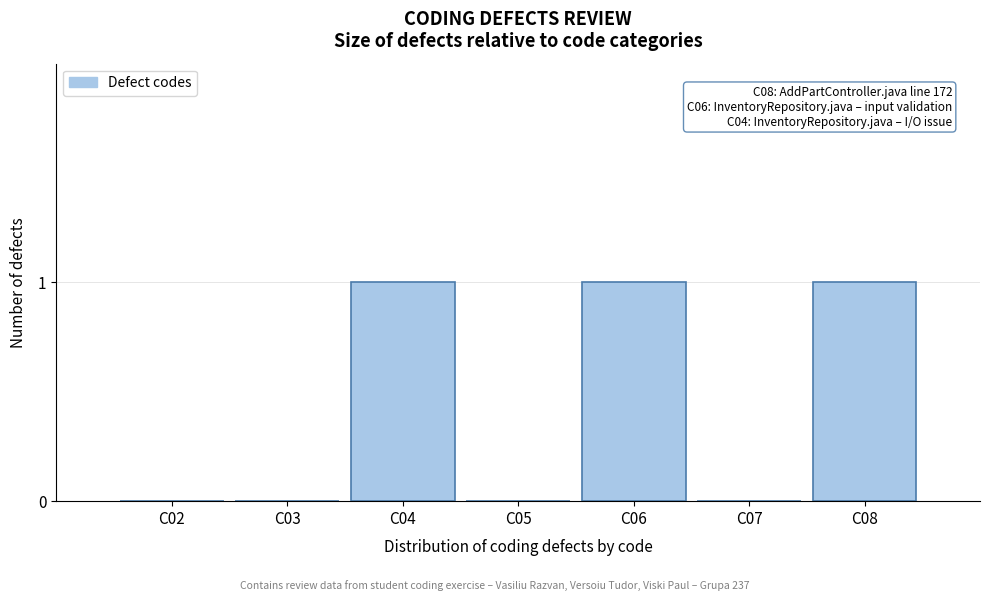

Reading left to right, transcribe all the data shown in this chart.

C02=0	C03=0	C04=1	C05=0	C06=1	C07=0	C08=1